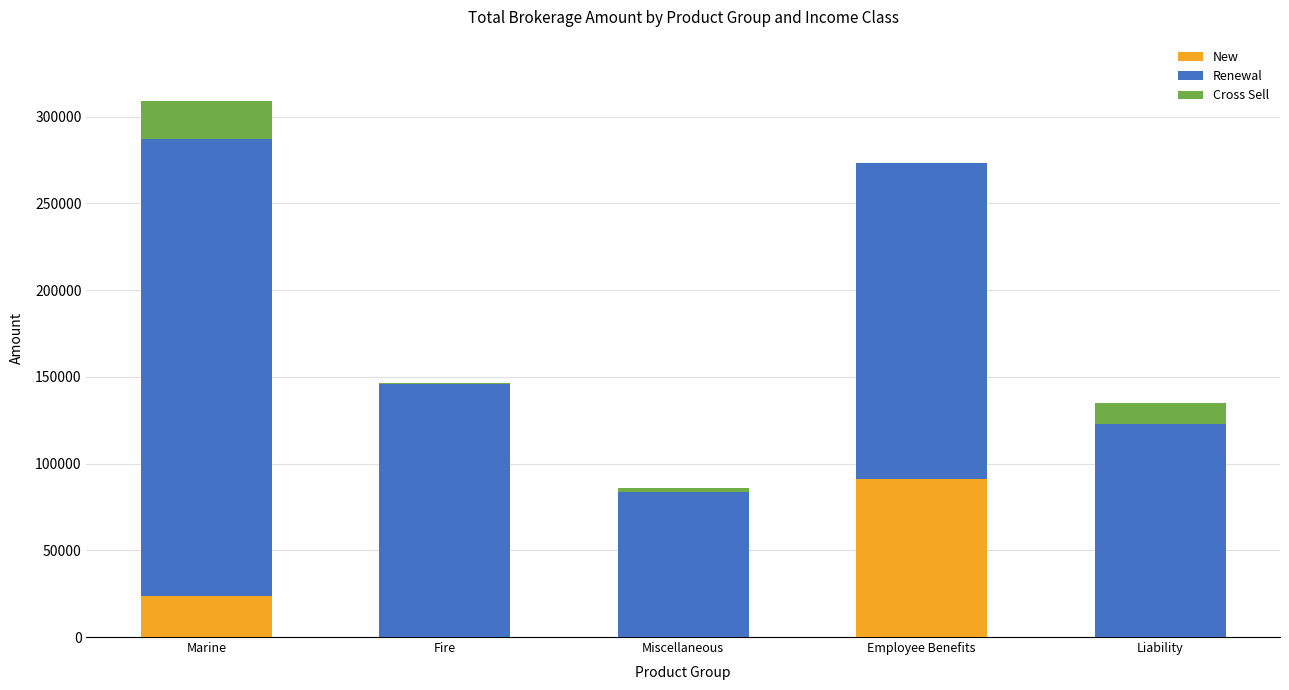

At which category is the sum across all series the highest?

Marine